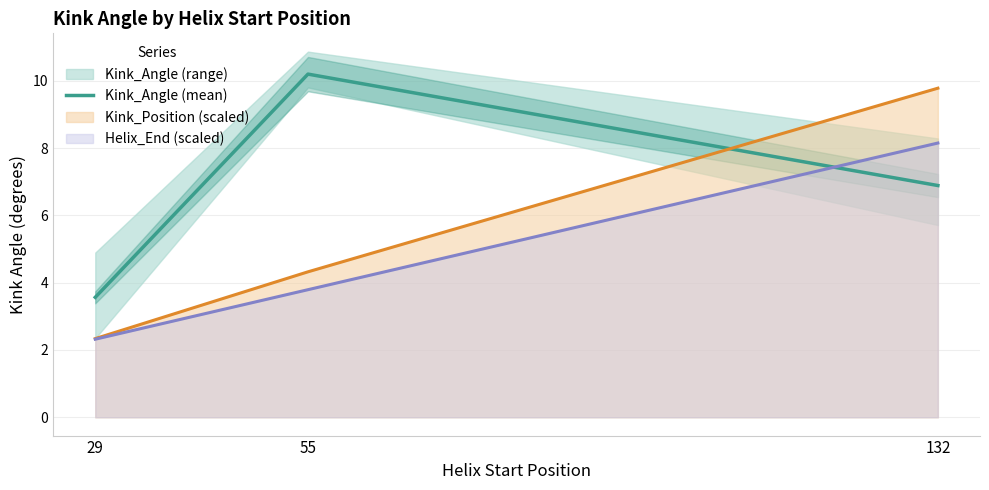

What is the difference between the maximum and minimum values?

6.6